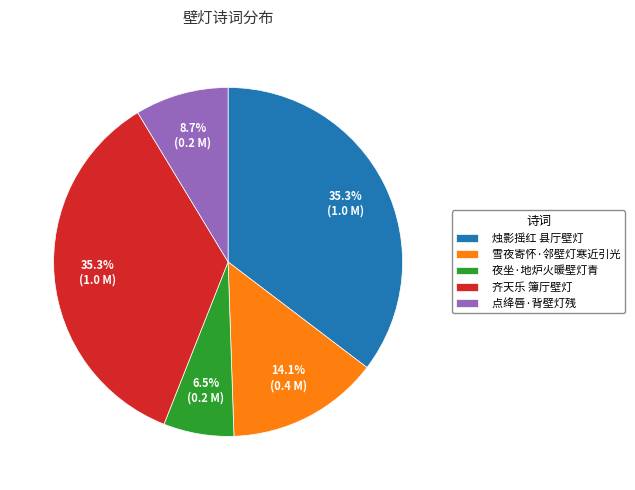

How many segments does this pie chart have?

5